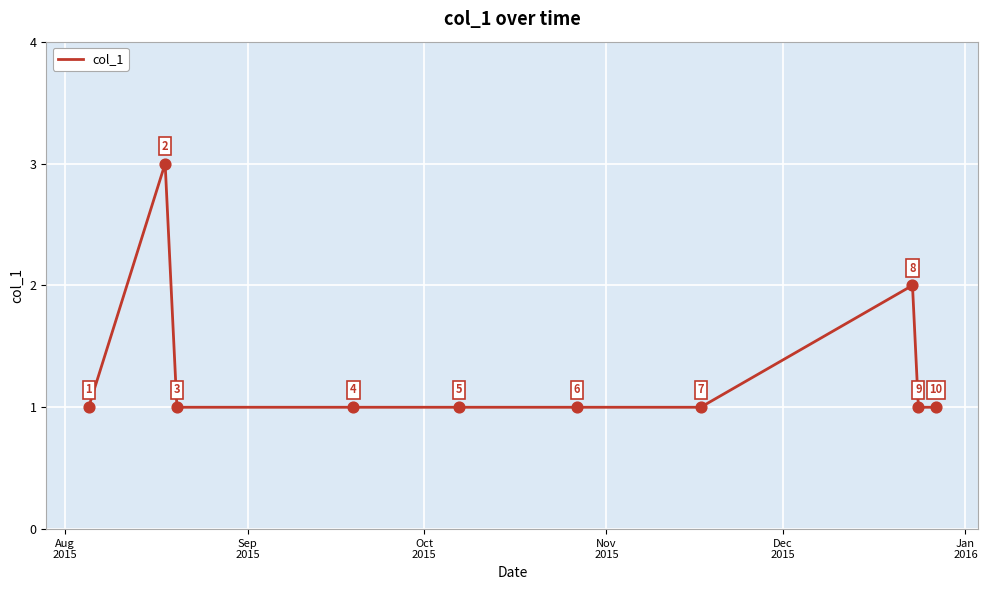

What is the maximum value shown in the chart?

3